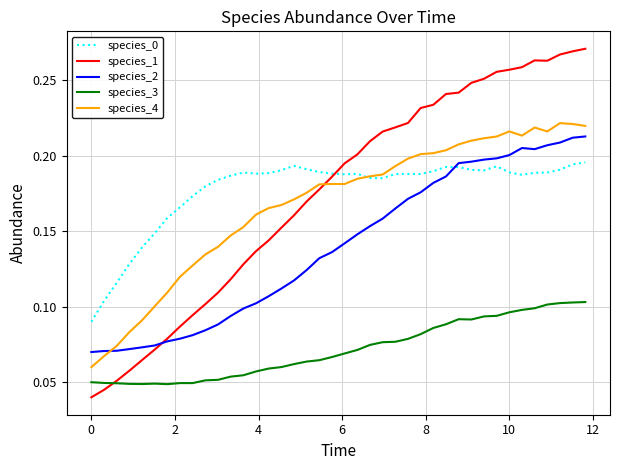

How many series are shown in this chart?

5